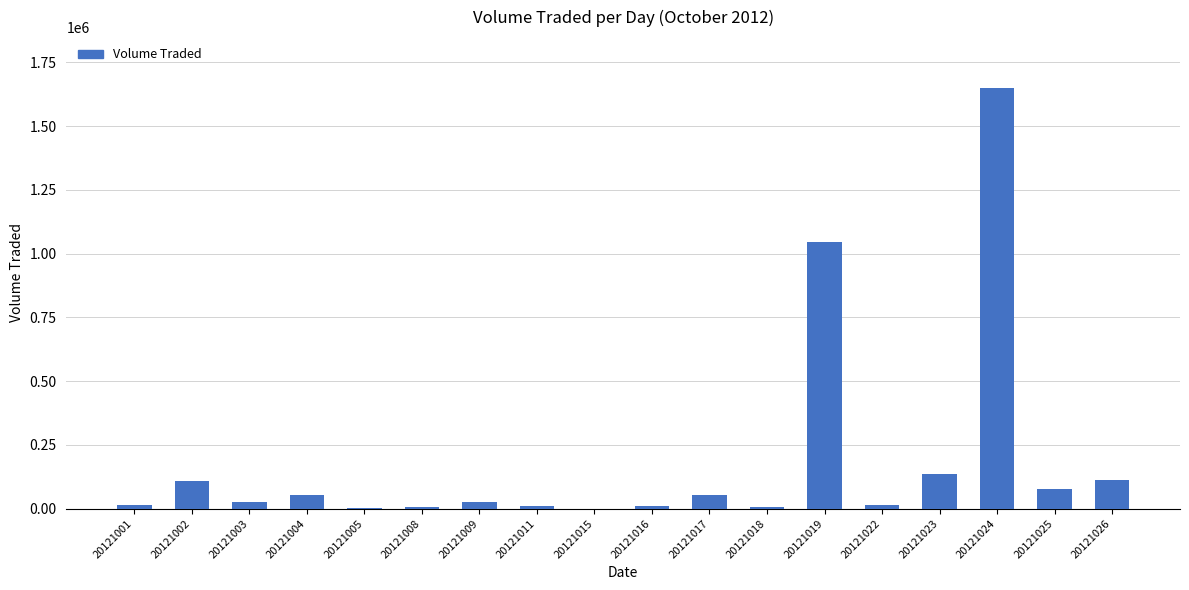

Which category has the highest value across all series?

20121024